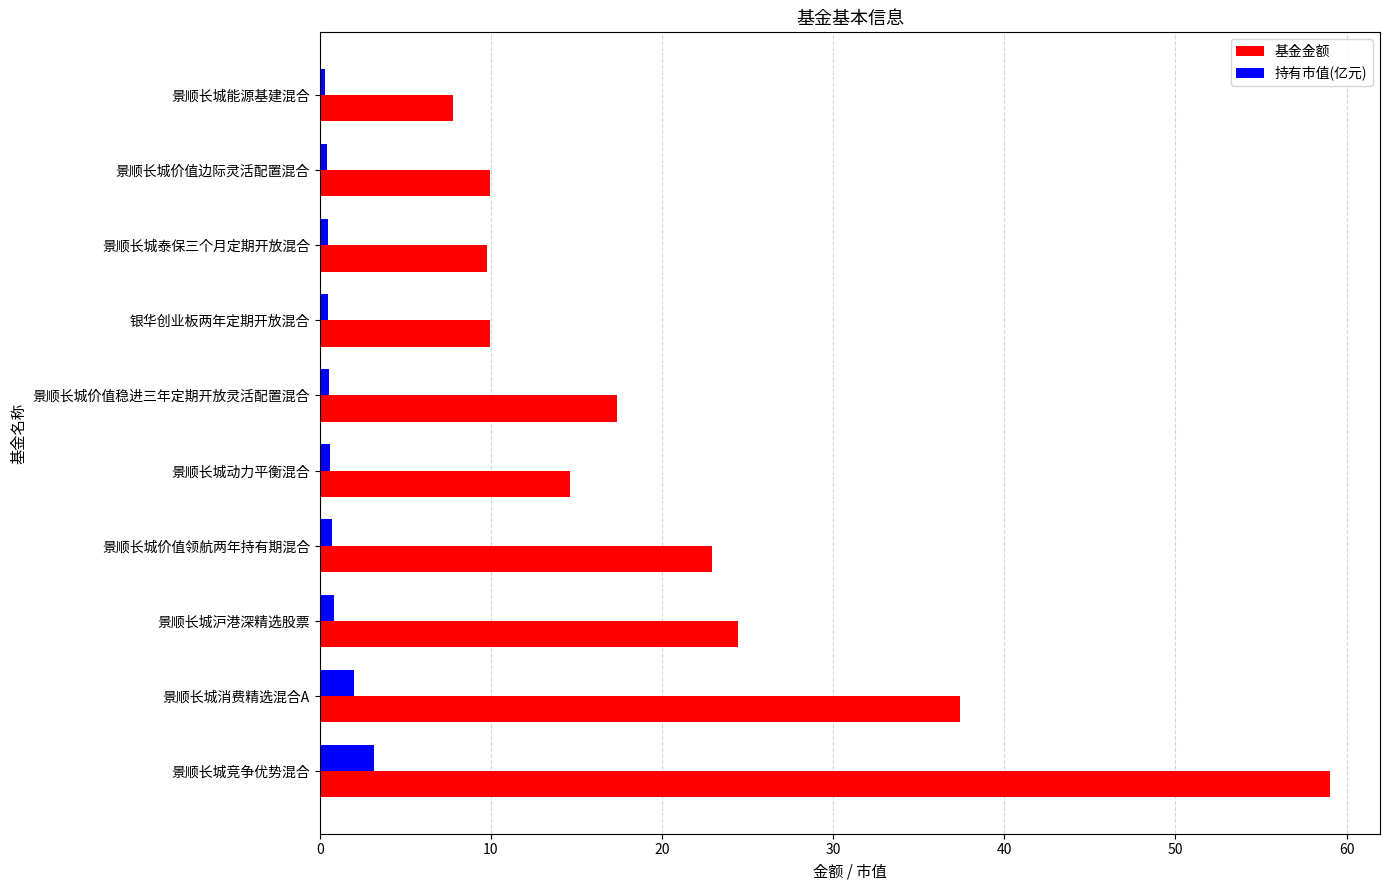

What is the sum of all 持有市值(亿元) values?

9.5